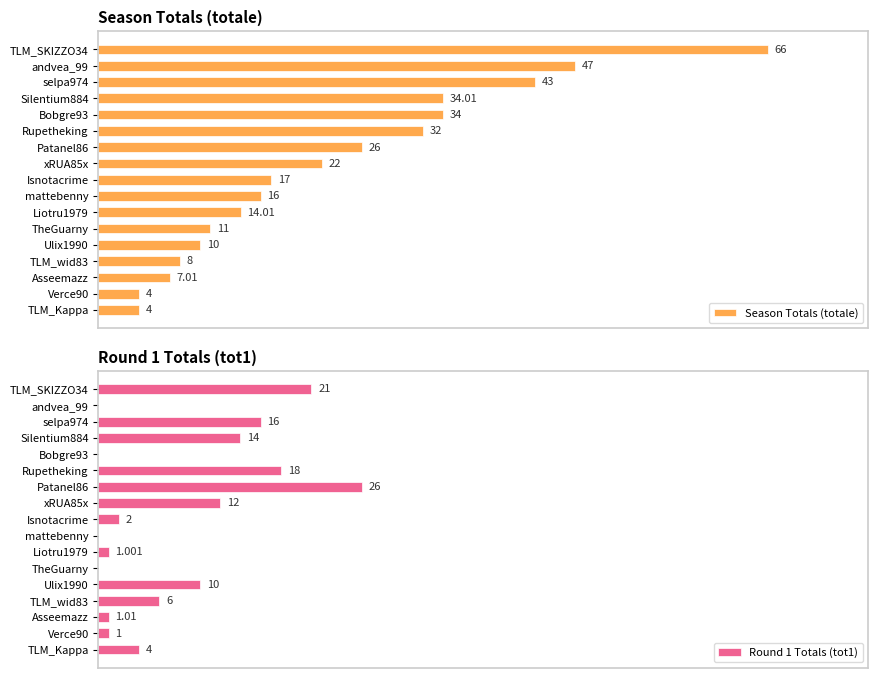

Reading right to left, what are all the values shown in this chart?

Season Totals (totale): 4.0	4.0	7.0	8.0	10.0	11.0	14.0	16.0	17.0	22.0	26.0	32.0	34.0	34.0	43.0	47.0	66.0
Round 1 Totals (tot1): 4.0	1.0	1.0	6.0	10.0	0.0	1.0	0.0	2.0	12.0	26.0	18.0	0.0	14.0	16.0	0.0	21.0